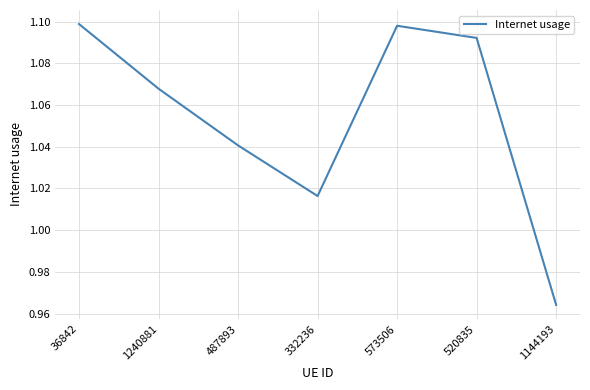

Between 520835 and 487893, which is larger?

520835